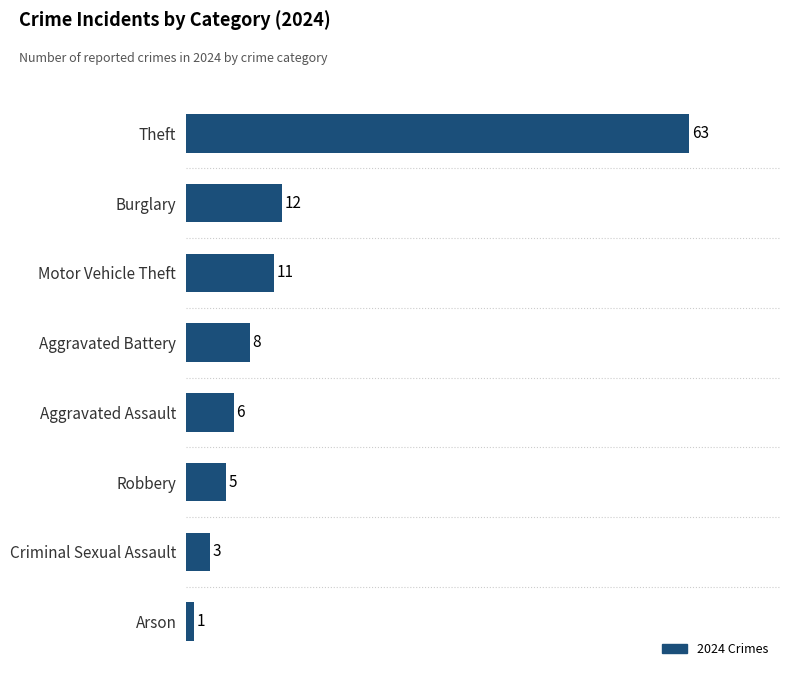

Count the number of categories in the chart.

8